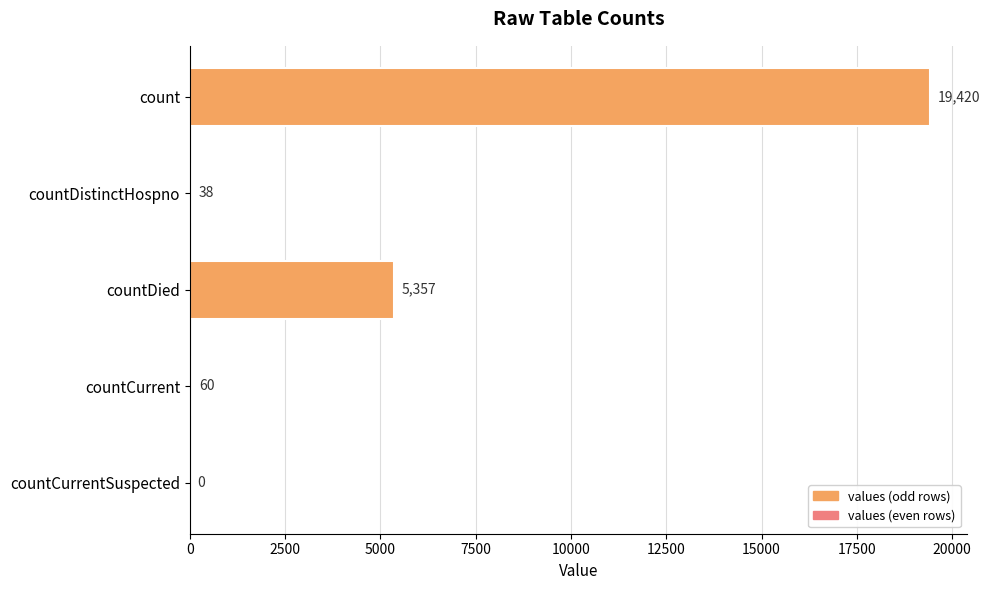

Reading top to bottom, what are all the values shown in this chart?

count=19420	countDistinctHospno=38	countDied=5357	countCurrent=60	countCurrentSuspected=0